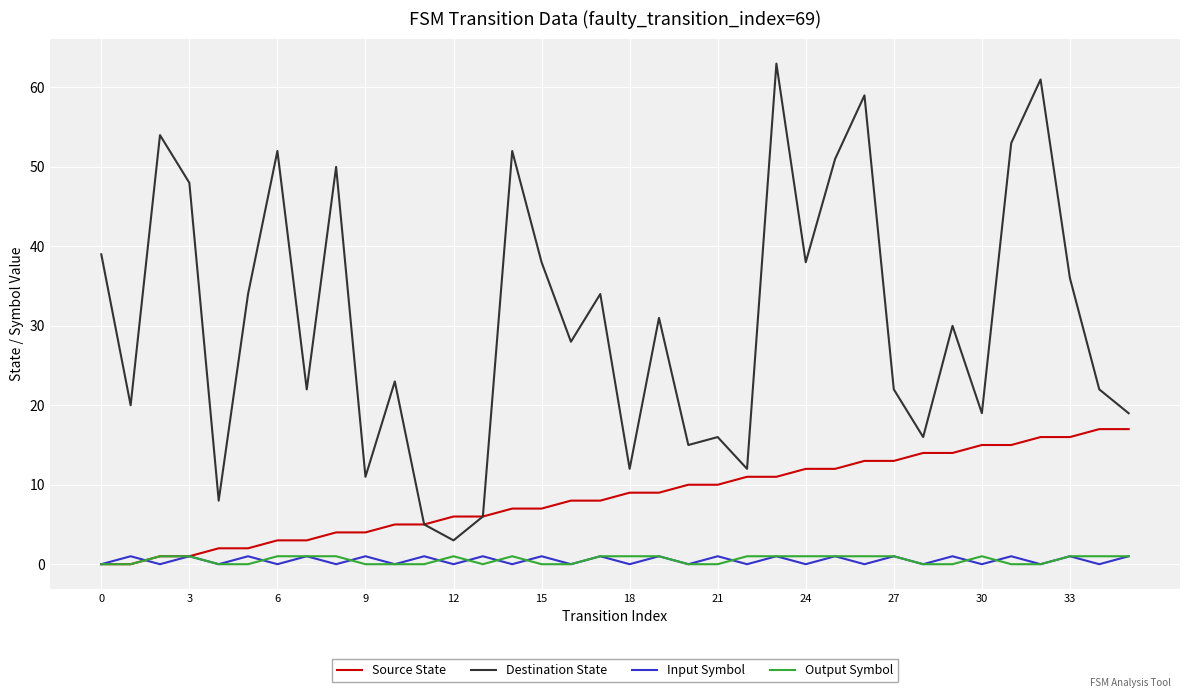

What is the difference between the second highest and minimum values in the Destination State series?

58